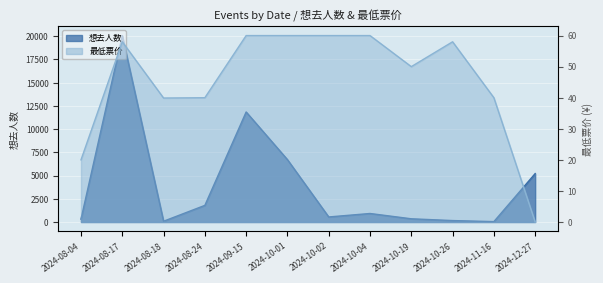

What is the total value across all series at 2024-12-27?

5214.0